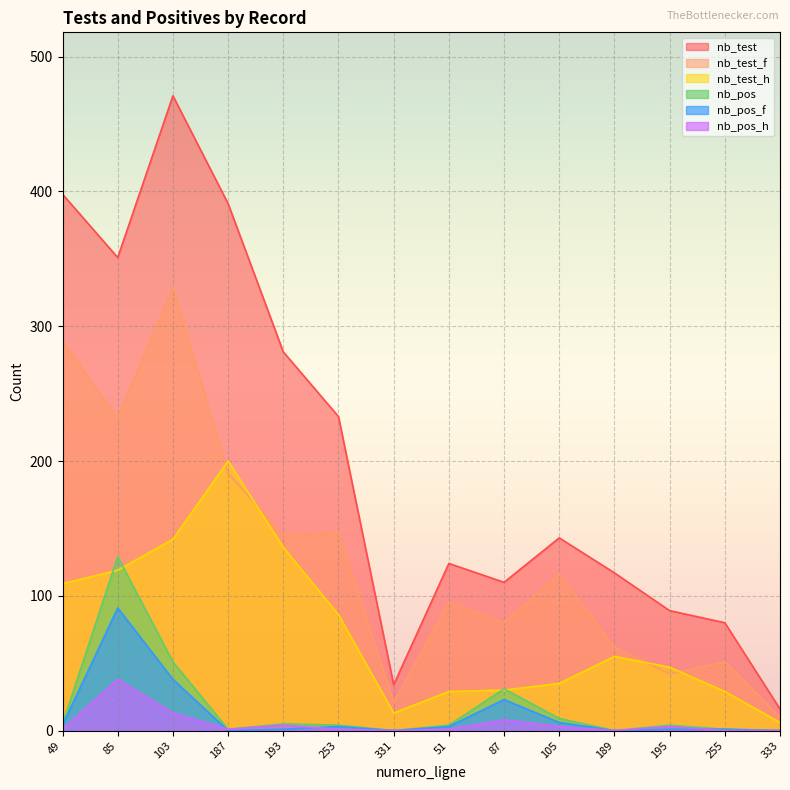

What is the highest value of the nb_test series?

471